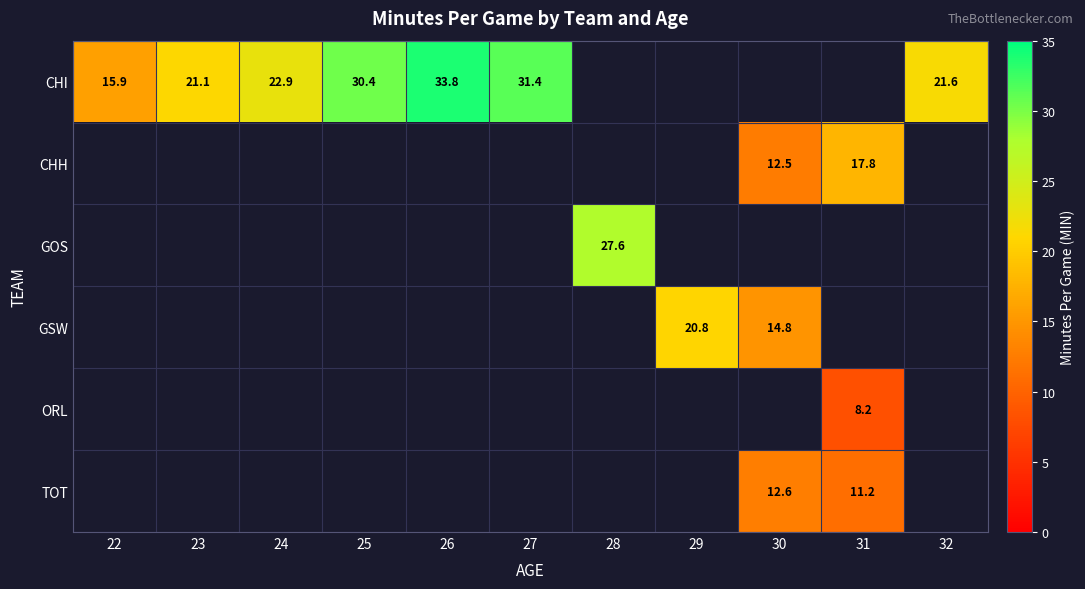

Is it true that GSW equals 14.8 at 30?

True